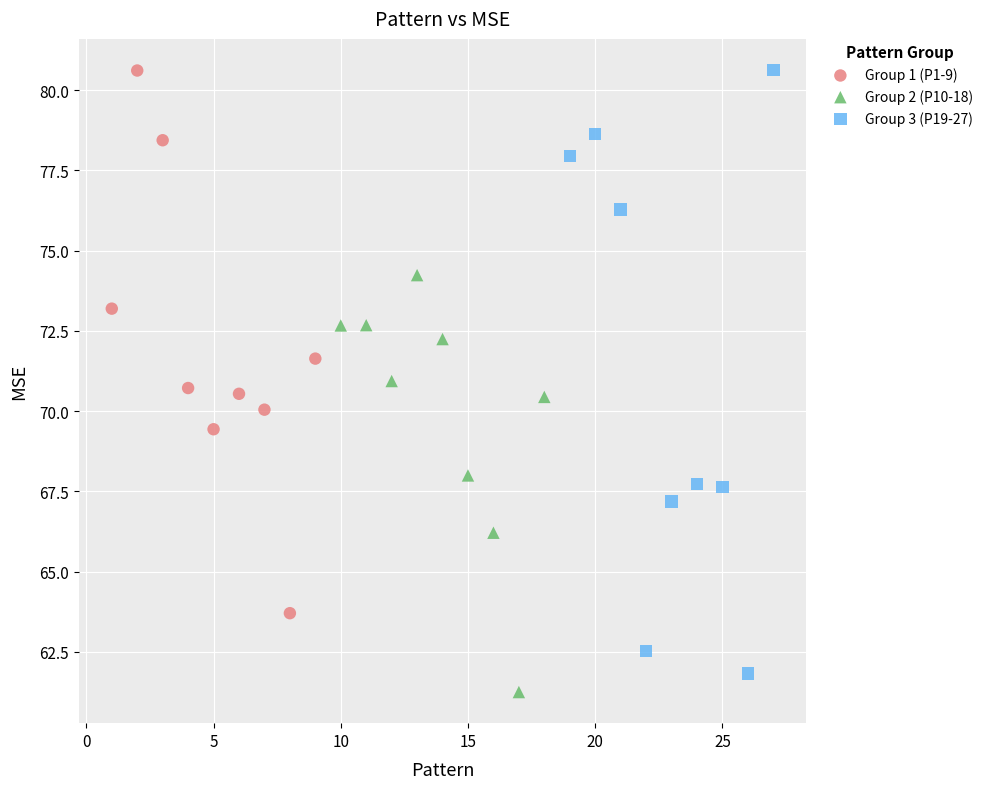

Which series has the widest spread of Y values?

Group 3 (P19-27)